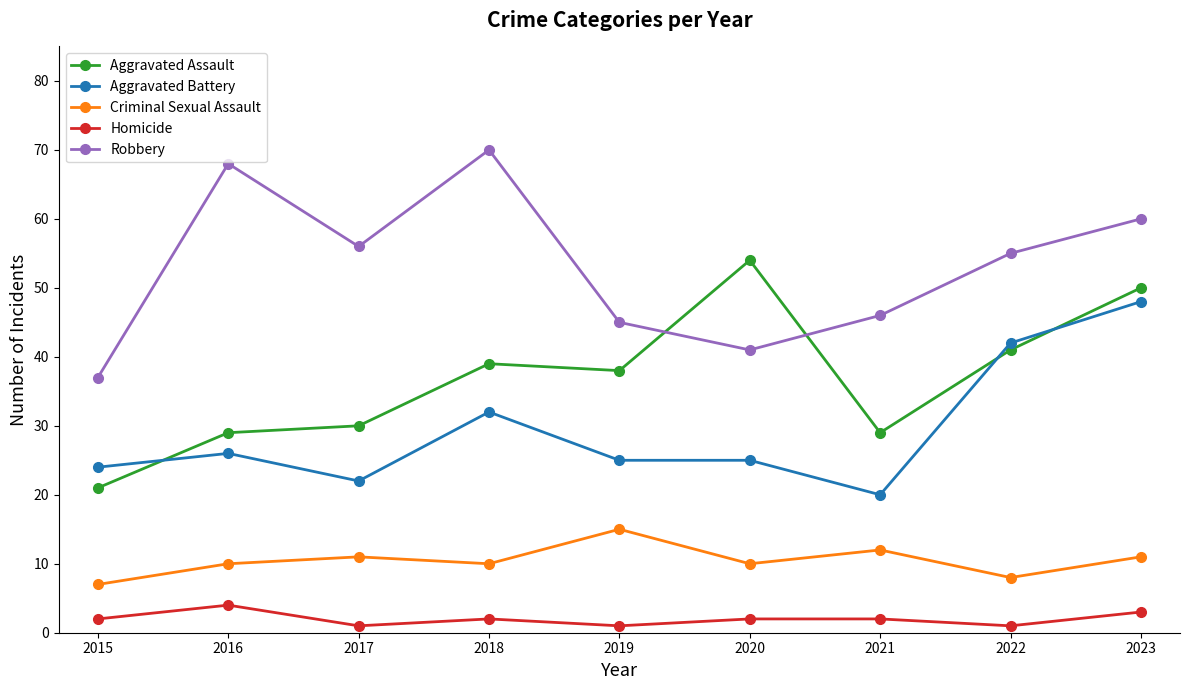

What is the highest value of the Homicide series?

4